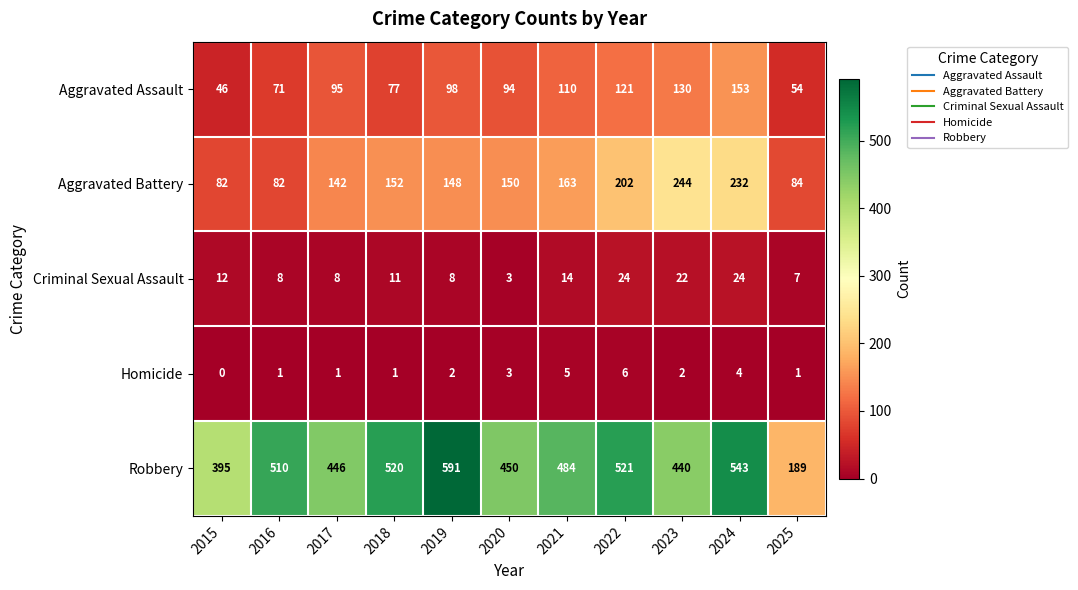

What is the difference between the second highest and second lowest values in the Aggravated Battery series?

150